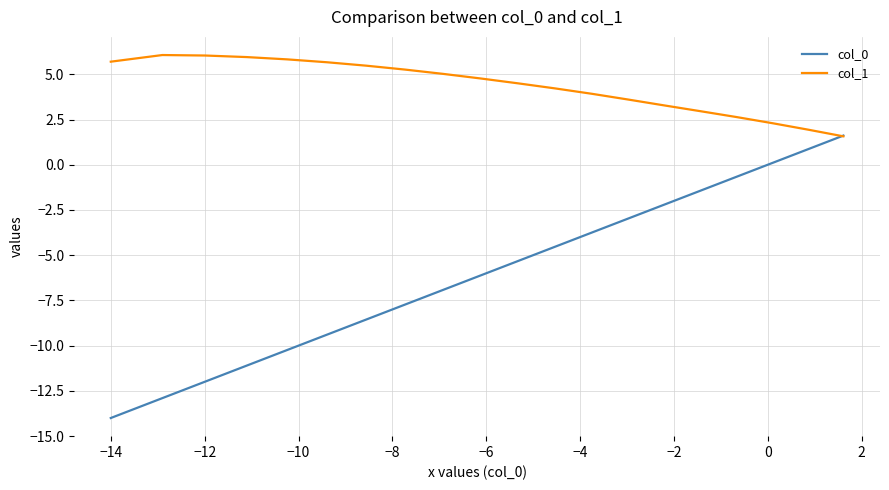

What are all the series names shown in the legend?

col_0, col_1